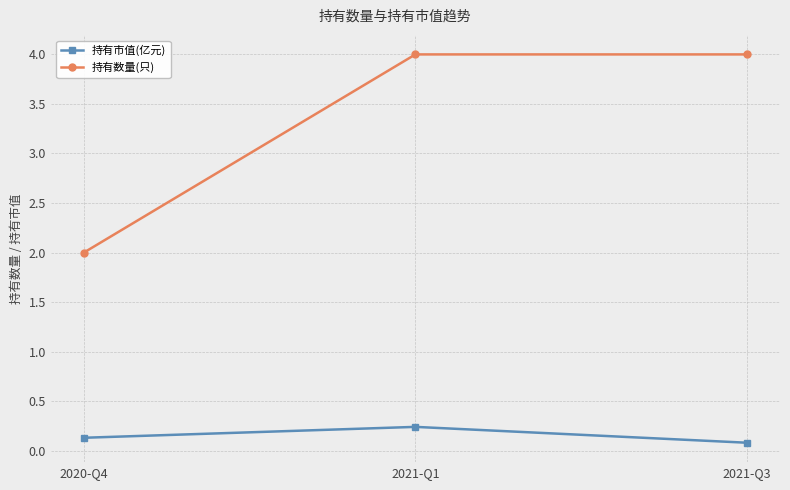

Count the 持有数量(只) values in the range 2 to 4.

3